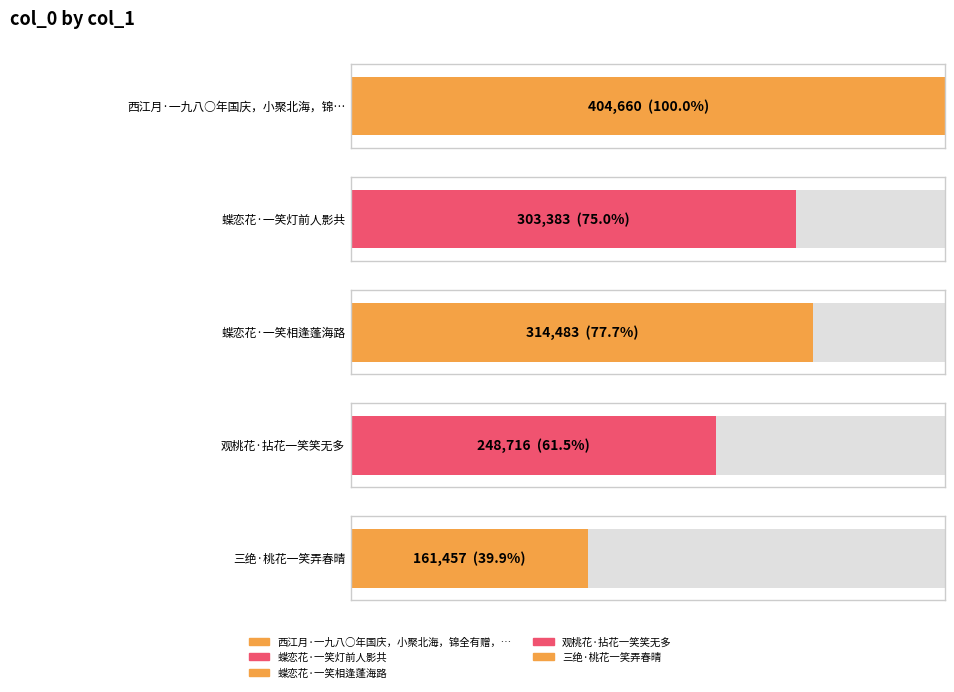

What is the average value?

286540